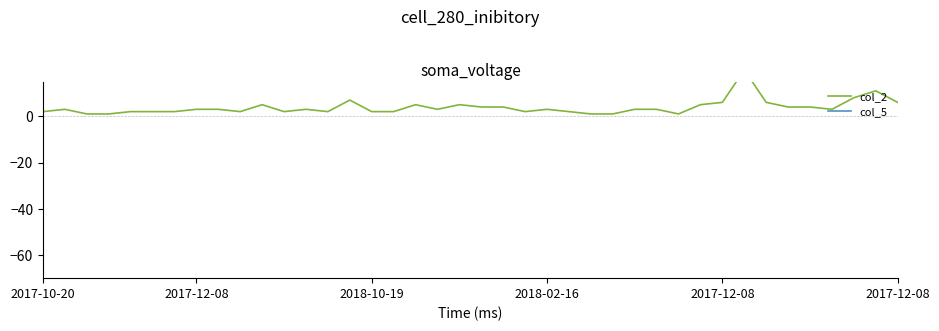

Is this an area chart (filled region under the line)?

No